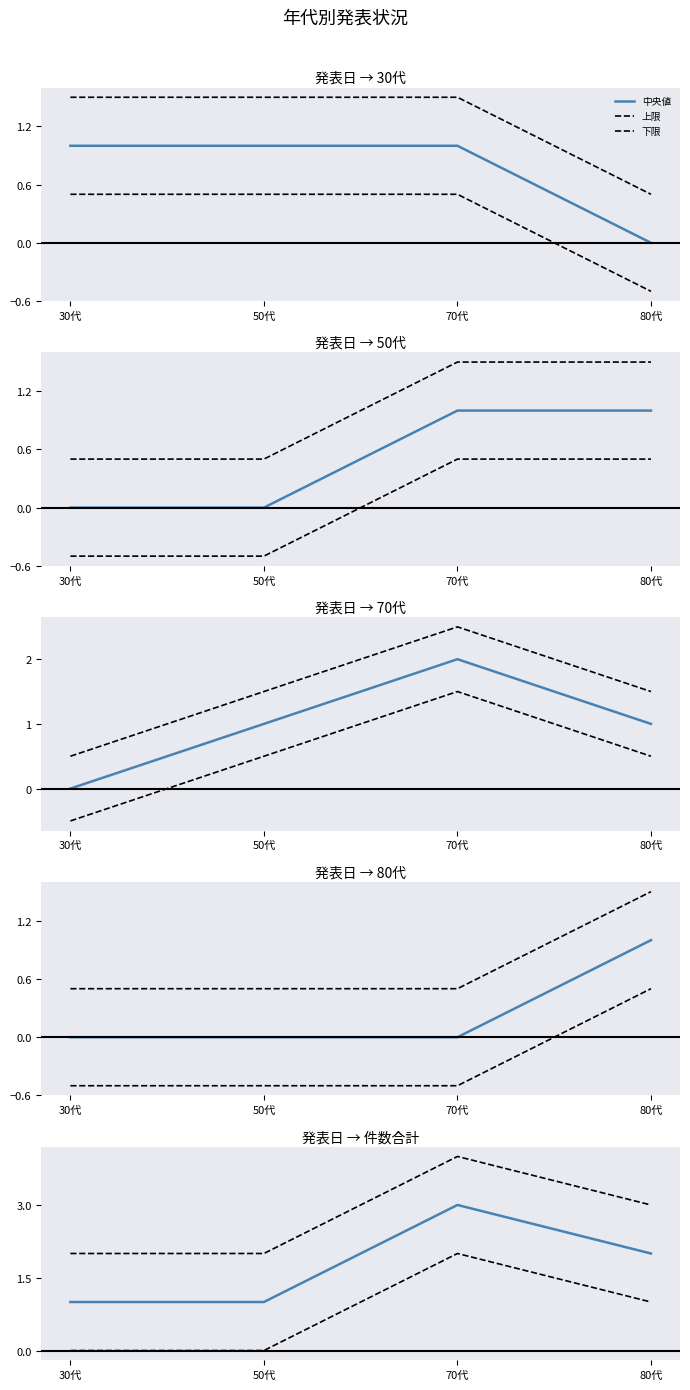

What is the label of the 1st point from the right?

80代